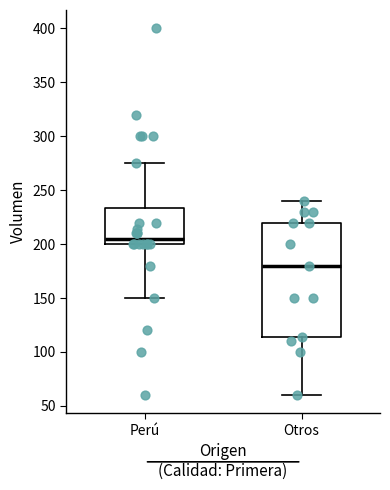

Reading left to right, transcribe this box plot: for each box, give where its median line is, the range the box spans, and where its two whiskers end, as read against the y-axis. The values are not printed on the chart, so give them approximately, as read against the axis.

Perú: median 205, box 200 to 235, whiskers 150 to 275
Otros: median 180, box 115 to 220, whiskers 60 to 240